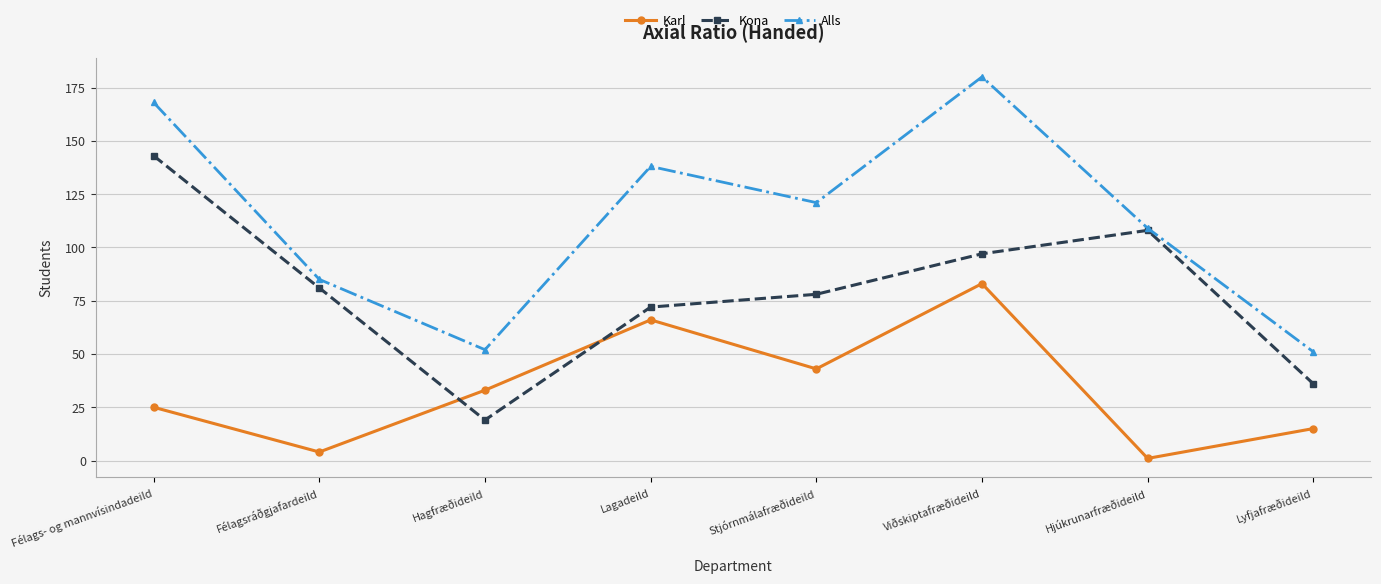

What is the difference between the Kona values at Hjúkrunarfræðideild and Félags- og mannvísindadeild?

35